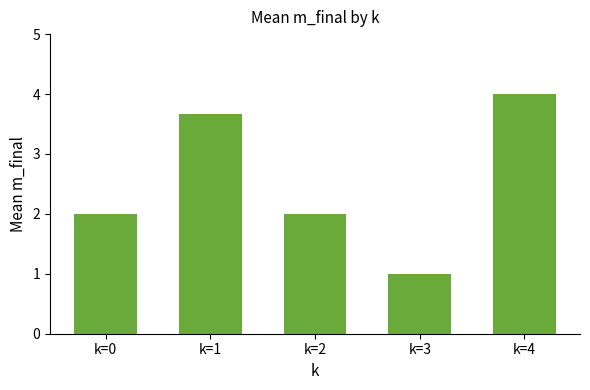

Are the bars horizontal?

No